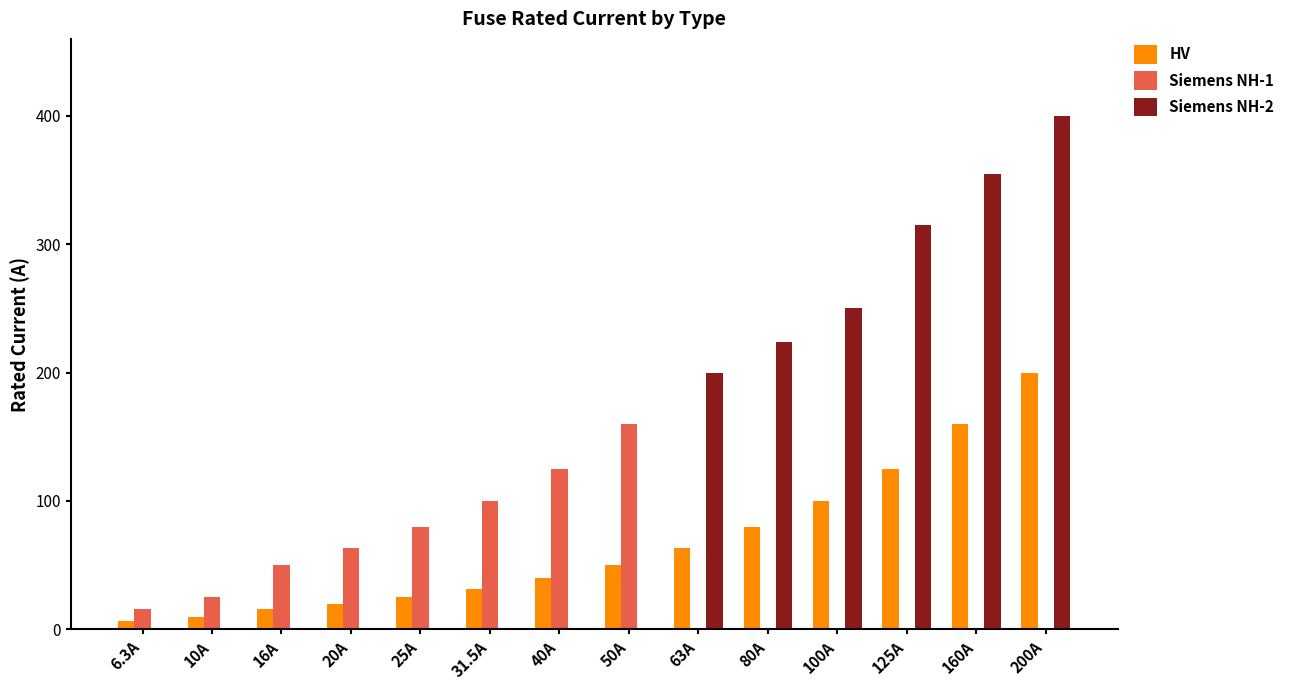

What is the total value across all series at 6.3A?

22.3